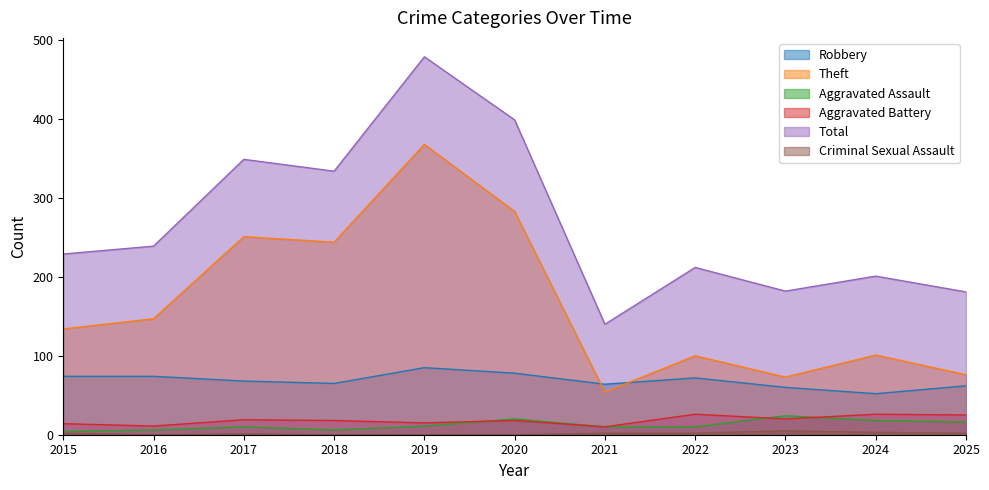

True or false: Theft and Aggravated Battery cross at least once.

False